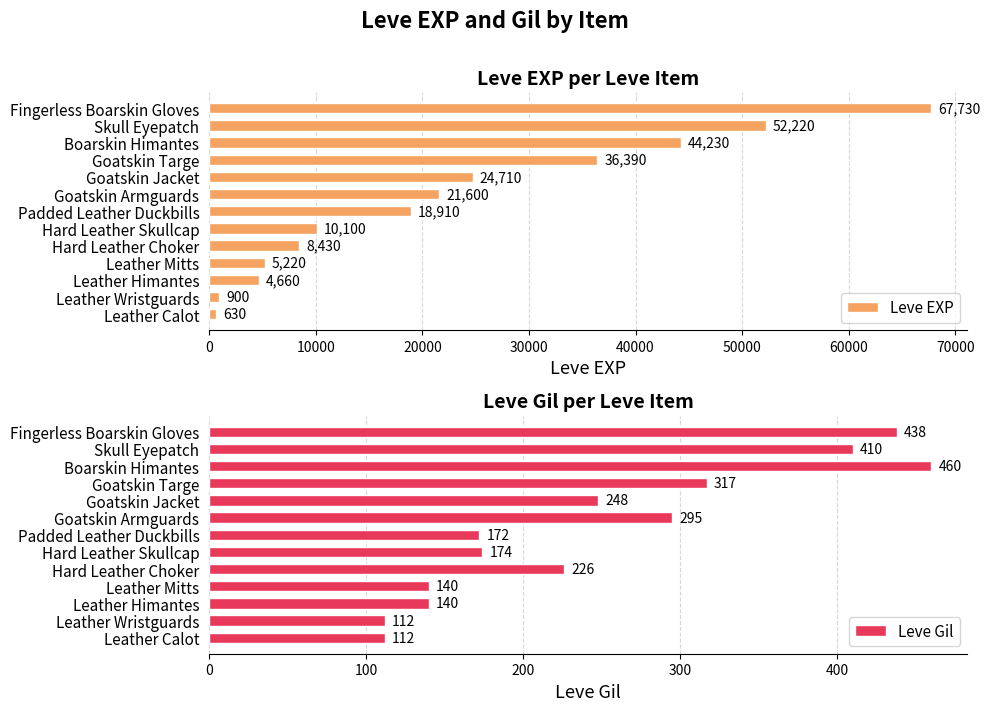

Reading right to left, extract all data points from this chart.

Leve EXP: 67730	52220	44230	36390	24710	21600	18910	10100	8430	5220	4660	900	630
Leve Gil: 438	410	460	317	248	295	172	174	226	140	140	112	112